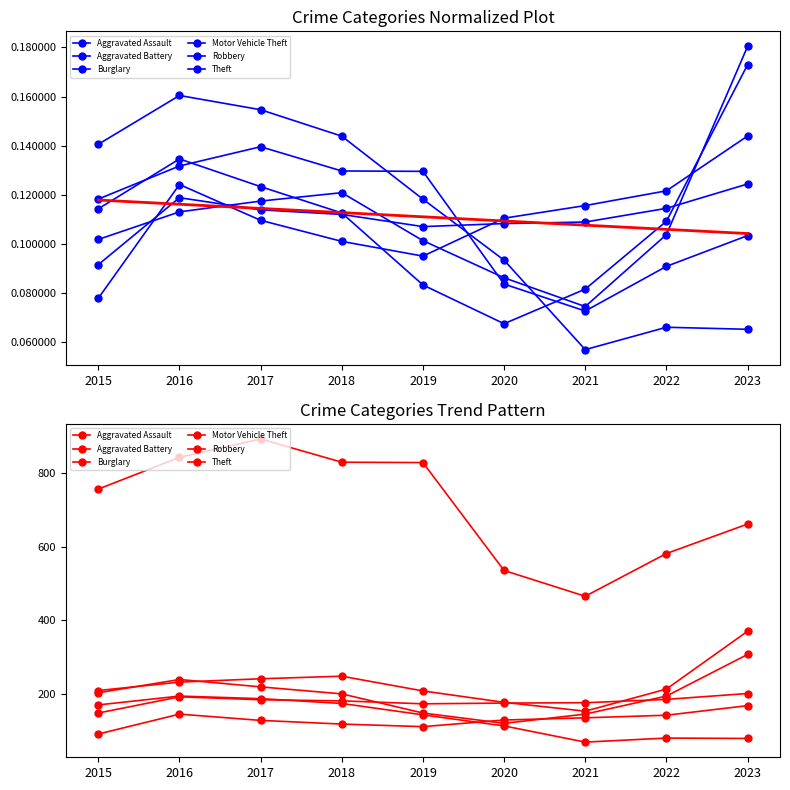

List the series in order of their peak value, highest first.

Theft, Motor Vehicle Theft, Robbery, Aggravated Battery, Burglary, Aggravated Assault